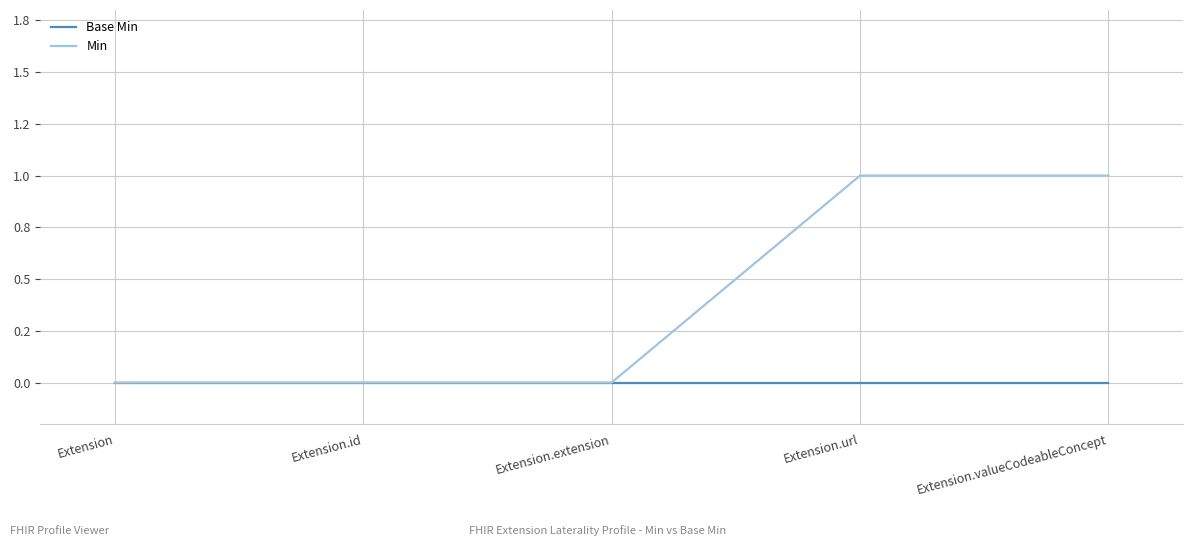

Which series has the widest spread of values?

Min